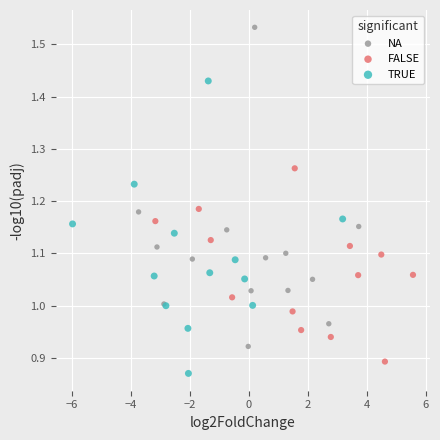

Which series contains the highest Y value?

NA